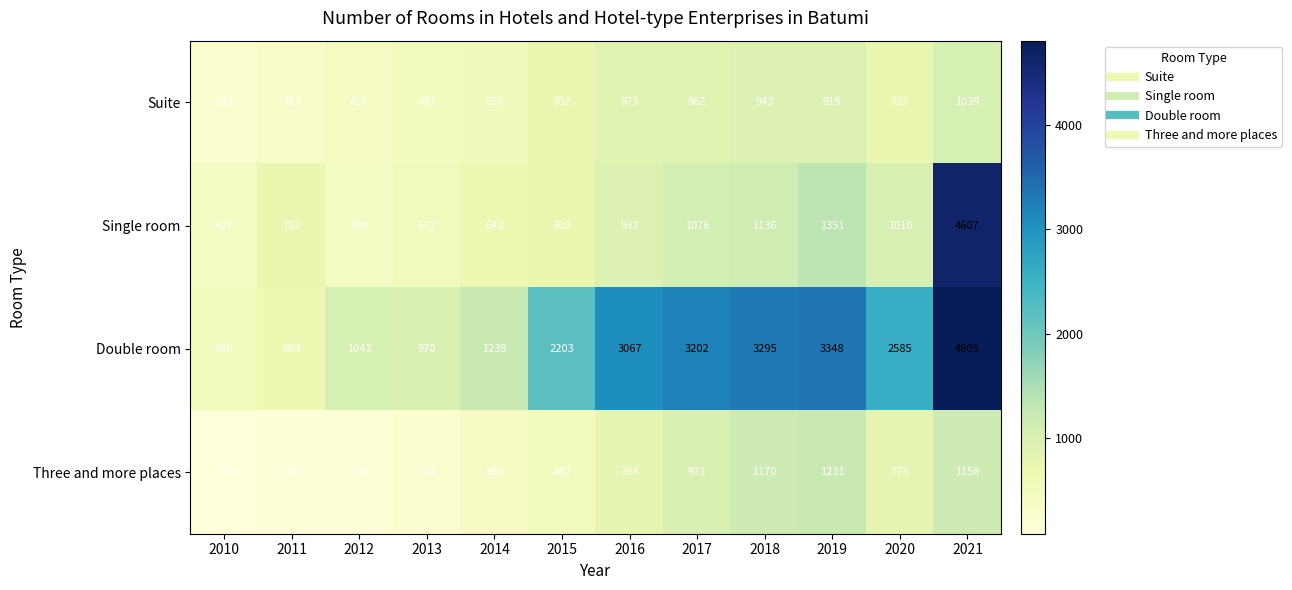

What is the difference between the highest and lowest values at 2013?

726